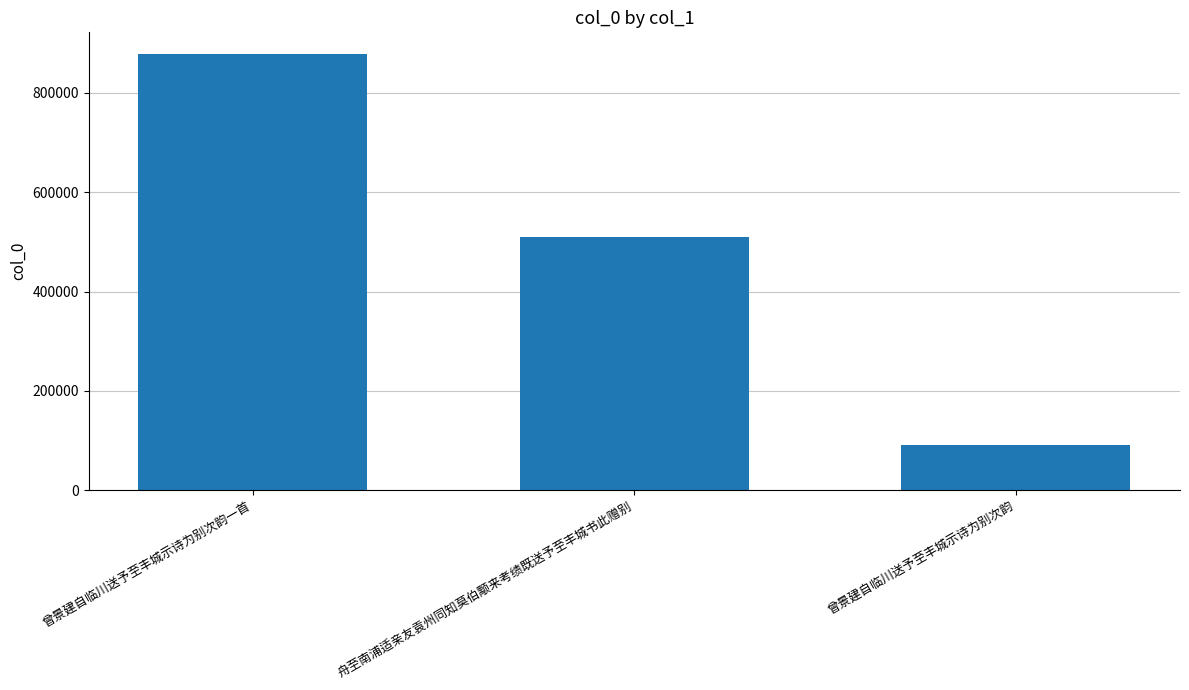

What is the label of the 3rd bar from the right?

曾景建自临川送予至丰城示诗为别次韵一首